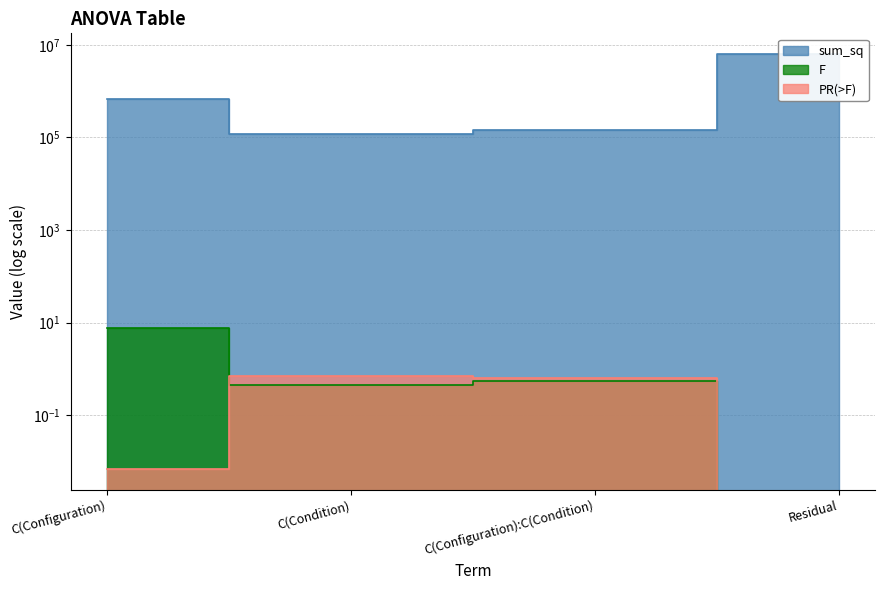

Is the value of sum_sq at C(Configuration) greater than the value of PR(>F) at C(Configuration):C(Condition)?

Yes